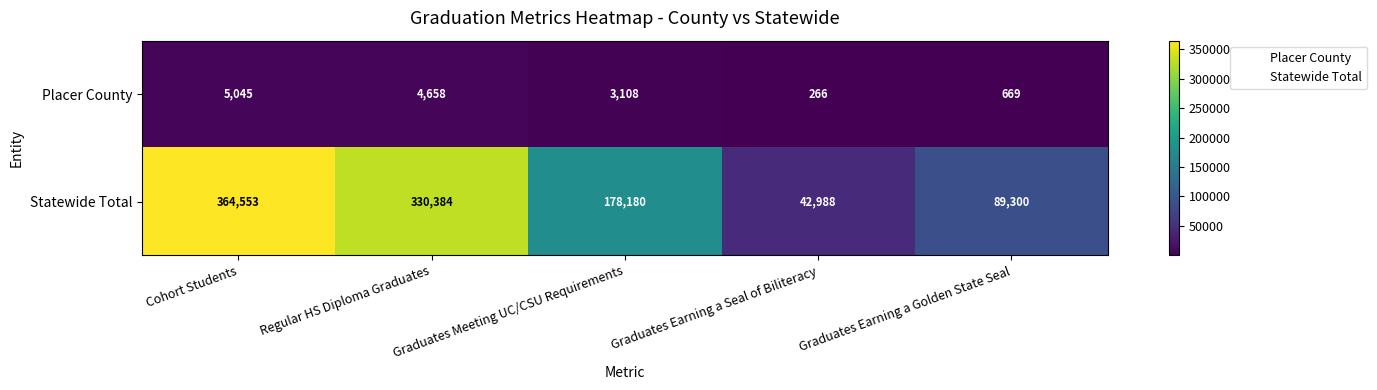

At which category does the chart reach its minimum across all series?

Graduates Earning a Seal of Biliteracy